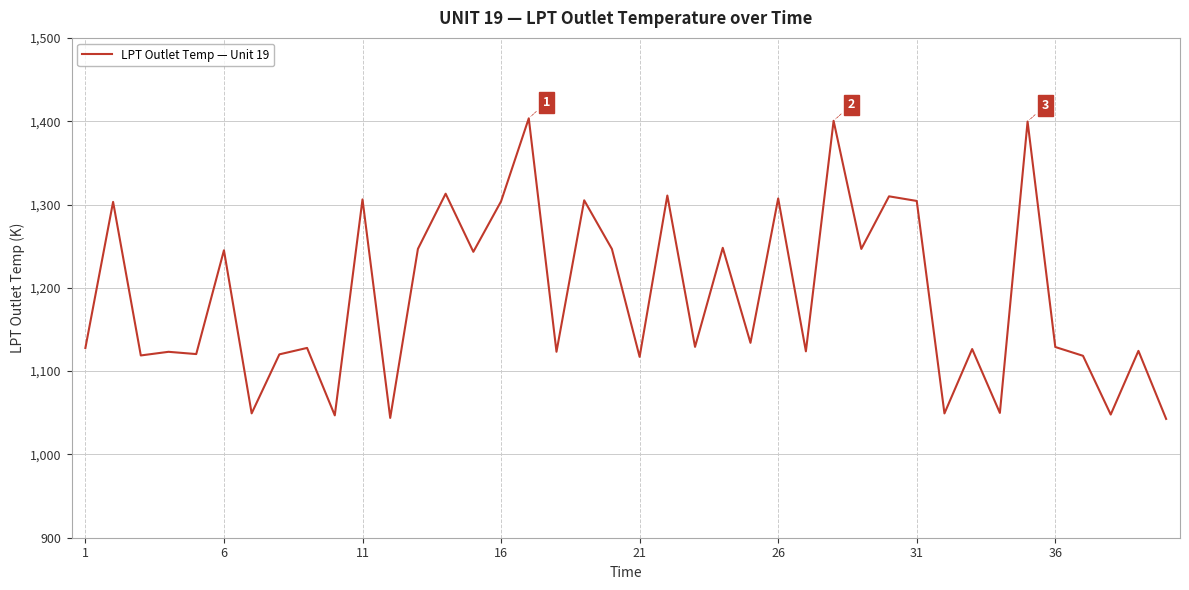

What is the maximum value shown in the chart?

1403.5